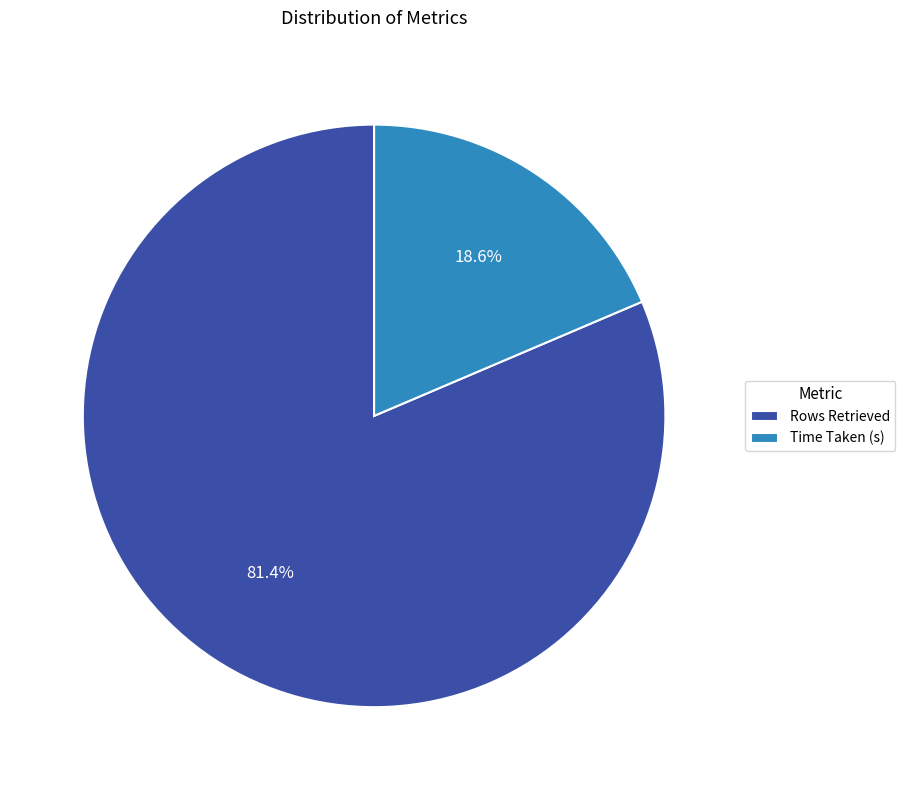

What percentage is the Time Taken (s) slice, to the nearest percent?

19%